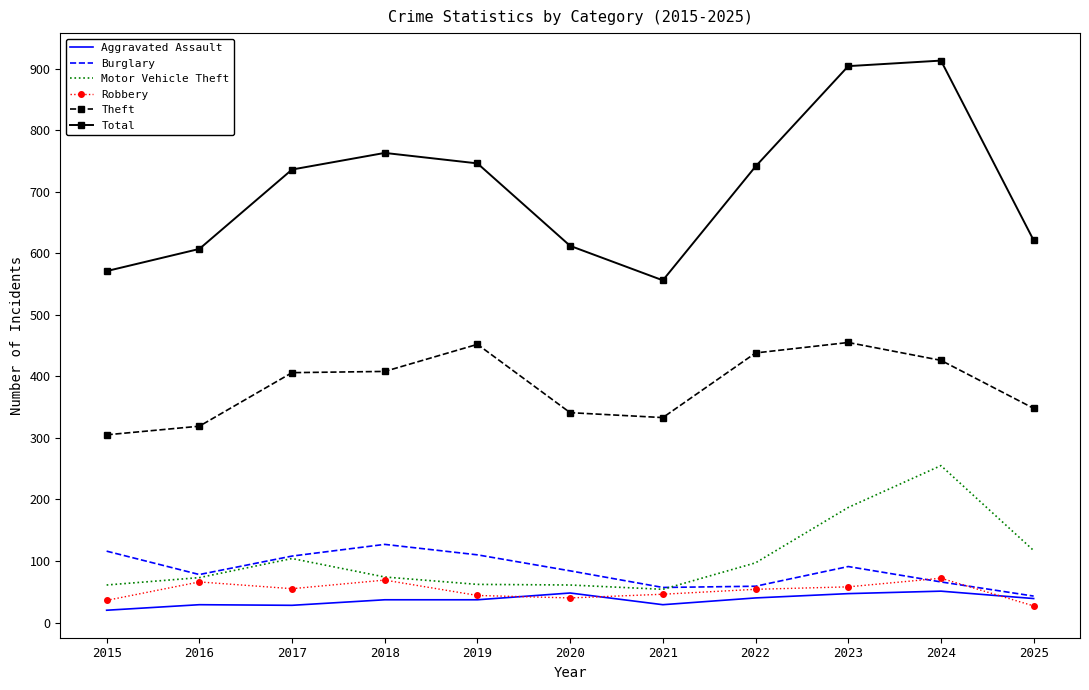

At 2015, list the series in order from smallest to largest.

Aggravated Assault, Robbery, Motor Vehicle Theft, Burglary, Theft, Total